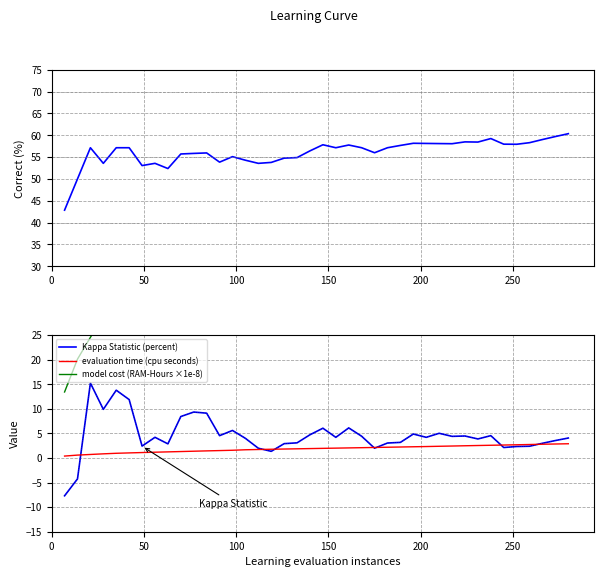

What is the highest value of the Kappa Statistic (percent) series?

15.2